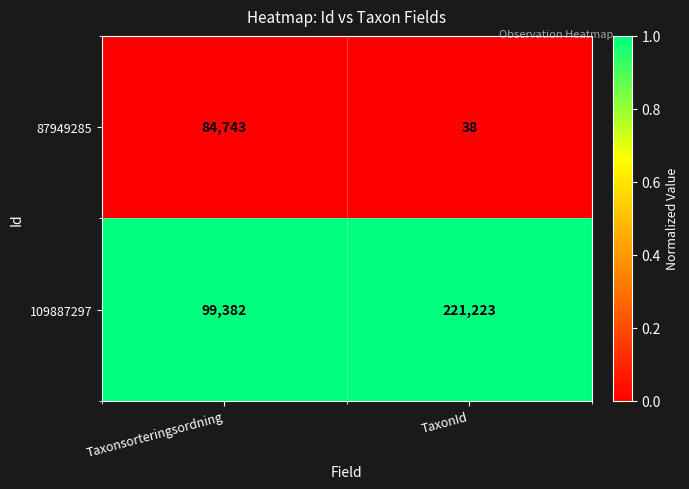

The 109887297 series shows 66894 at Taxonsorteringsordning. True or false?

False